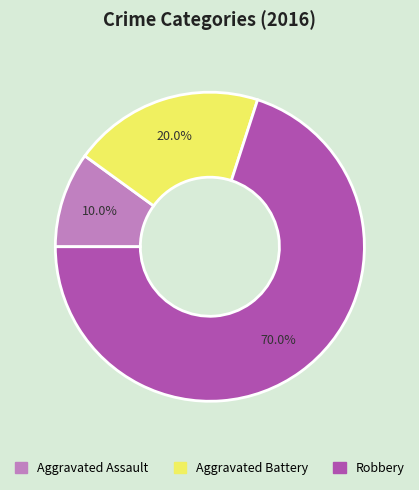

The Aggravated Assault slice represents 2% of the pie. True or false?

False